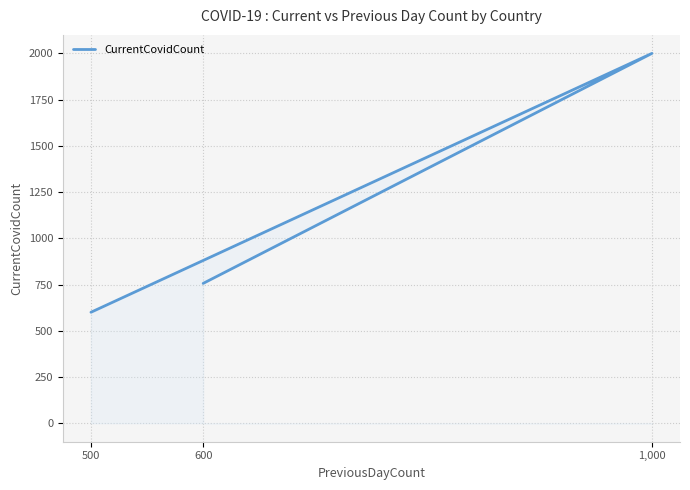

Is it true that the value at 600 is 756?

True